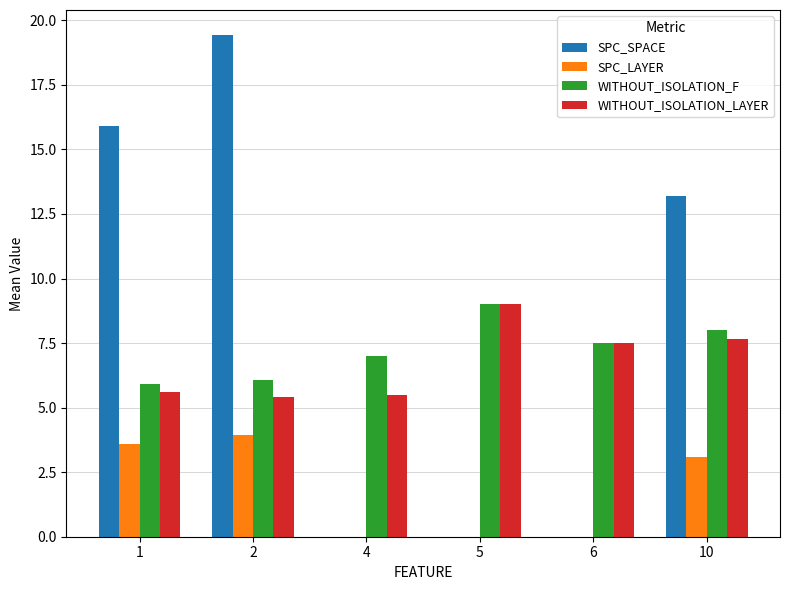

What is the approximate value of WITHOUT_ISOLATION_F at 2?

6.1